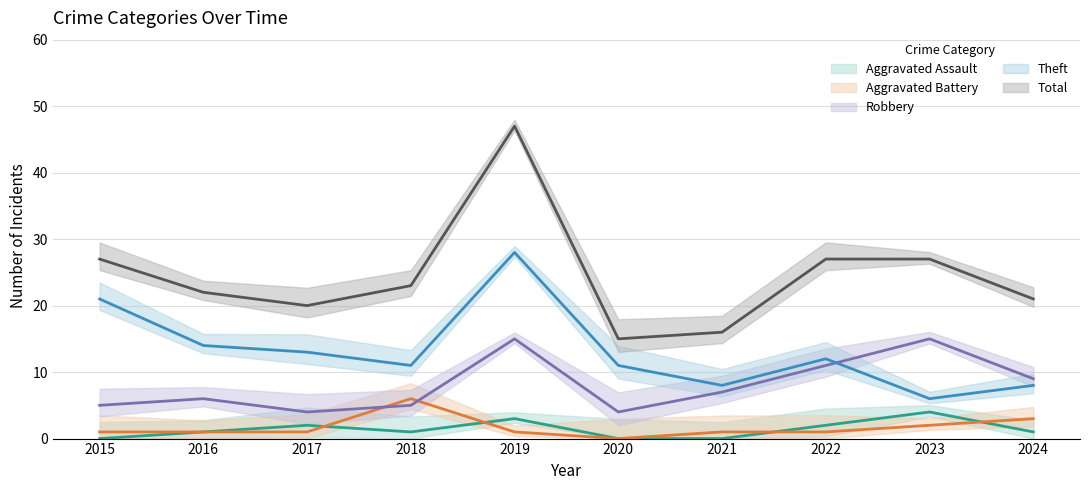

Between 2017 and 2022, which series saw the biggest shift?

Robbery